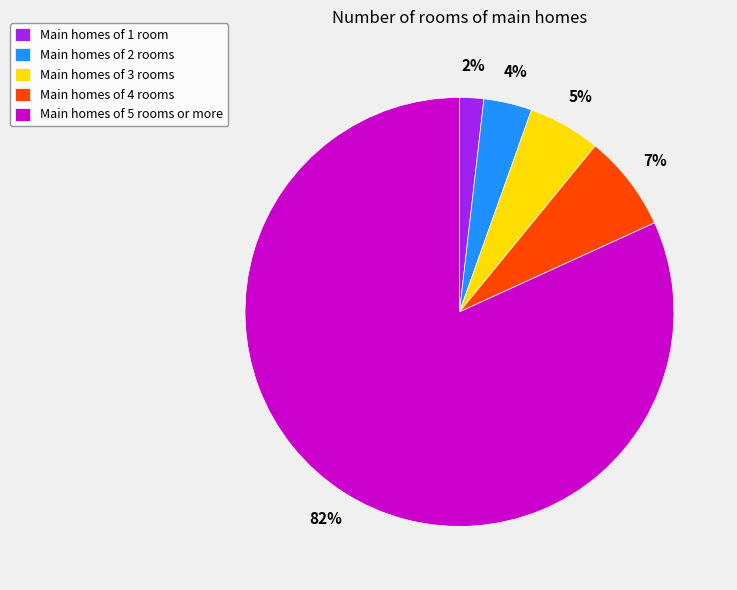

Which category has the biggest portion of the pie?

Main homes of 5 rooms or more